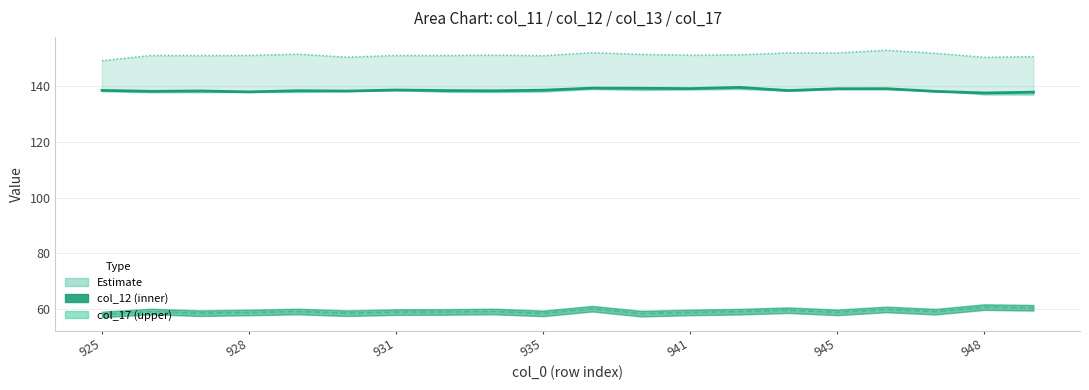

What is the difference between the highest and lowest values at 931?

91.9